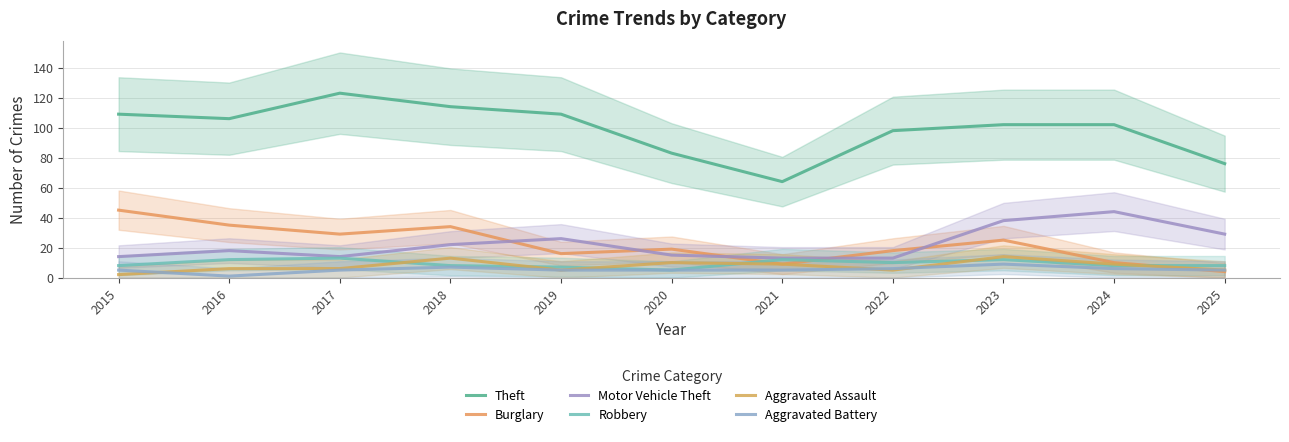

Which series ends up on top after the final intersection of Burglary and Aggravated Battery?

Aggravated Battery